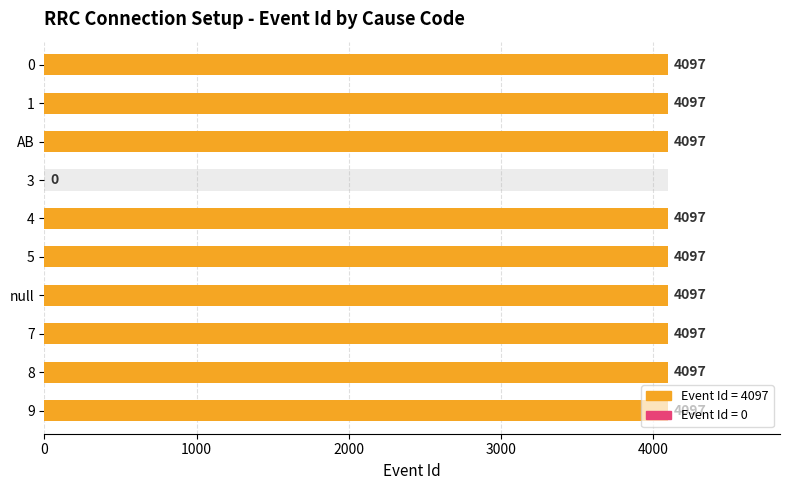

What is the ratio of the value at null to the value at 0?

1.0